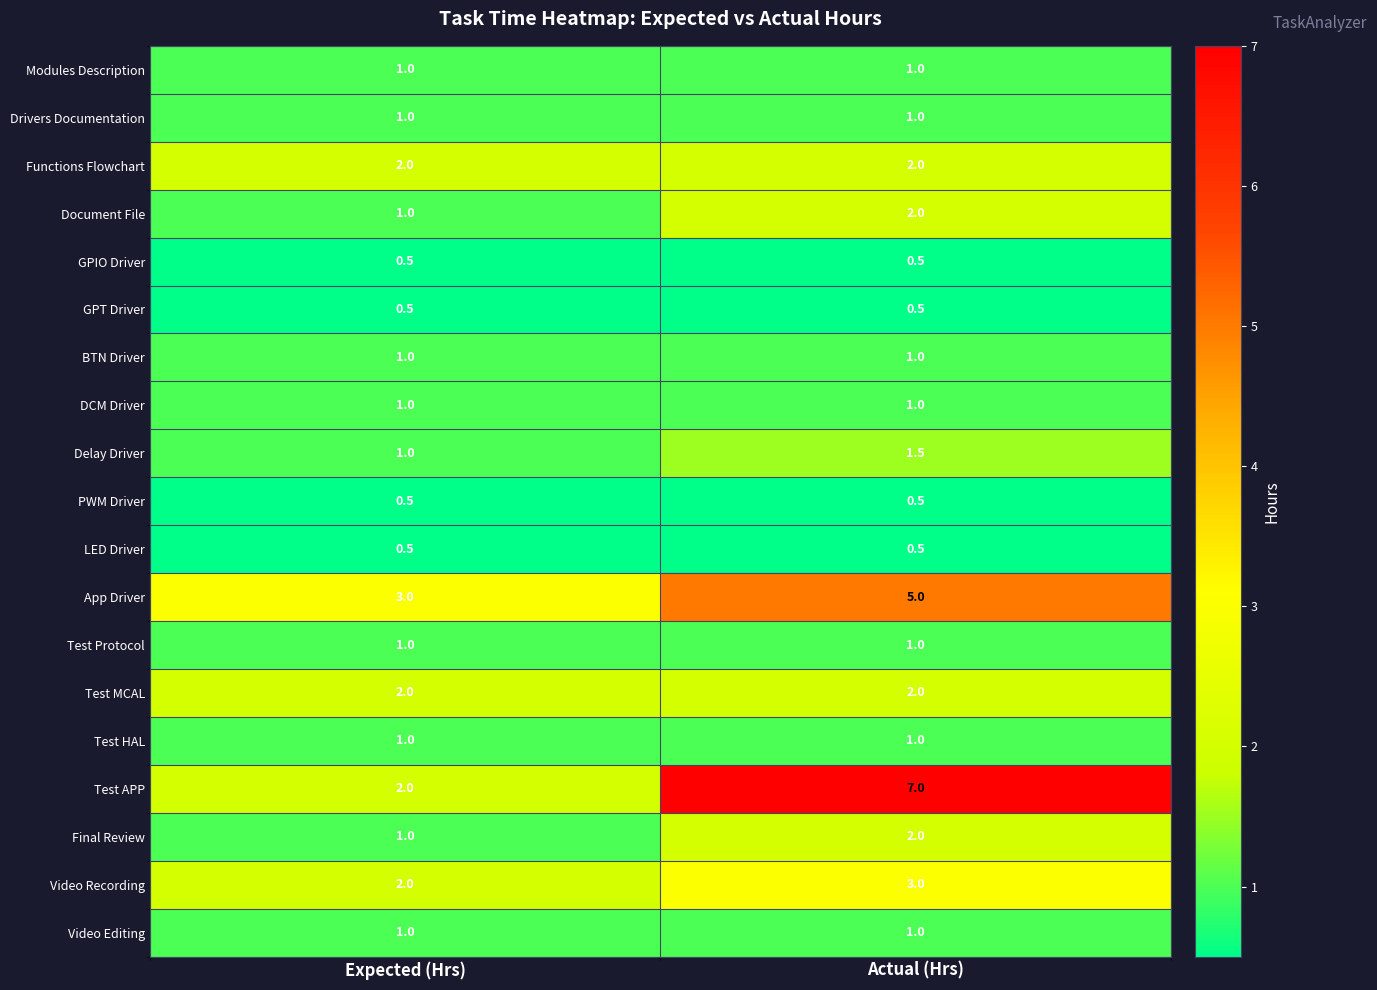

Which series changed the most between Expected (Hrs) and Actual (Hrs)?

Test APP